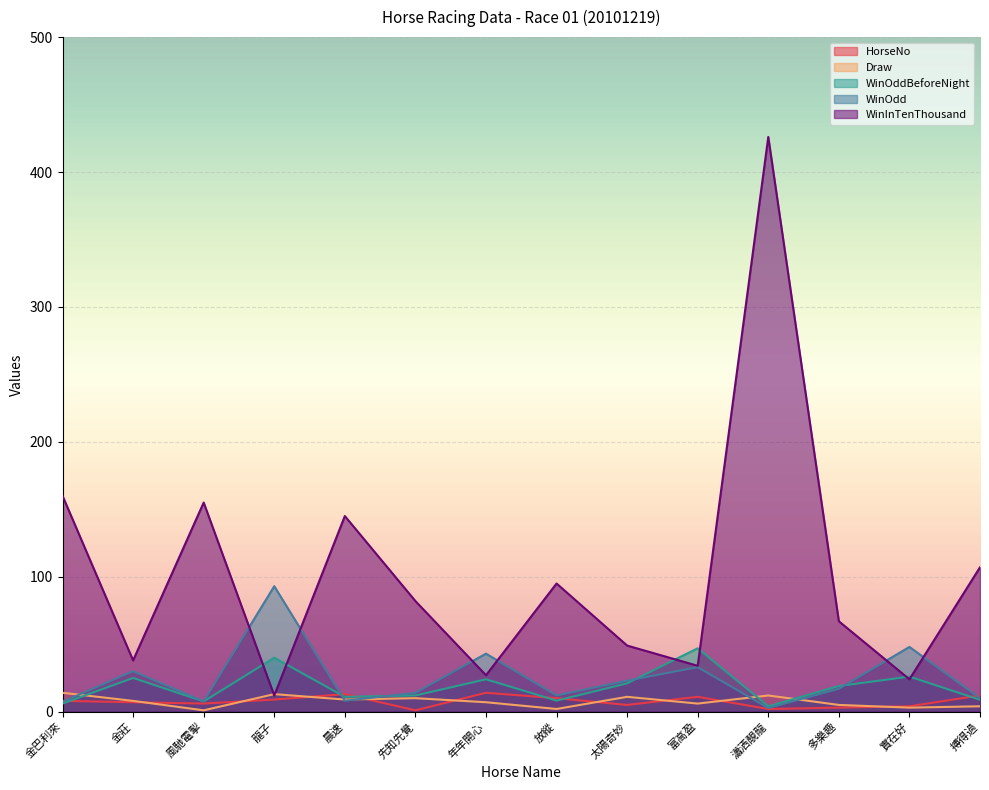

What is the difference between the HorseNo values at 多樂趣 and 年年開心?

11.0